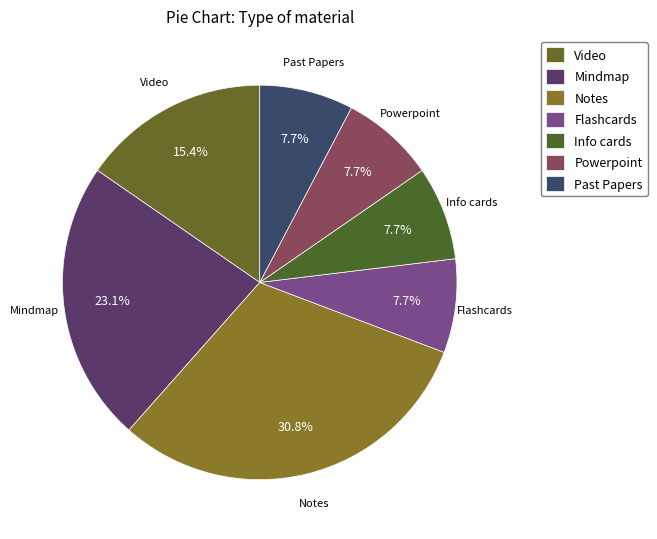

How many segments does this pie chart have?

7